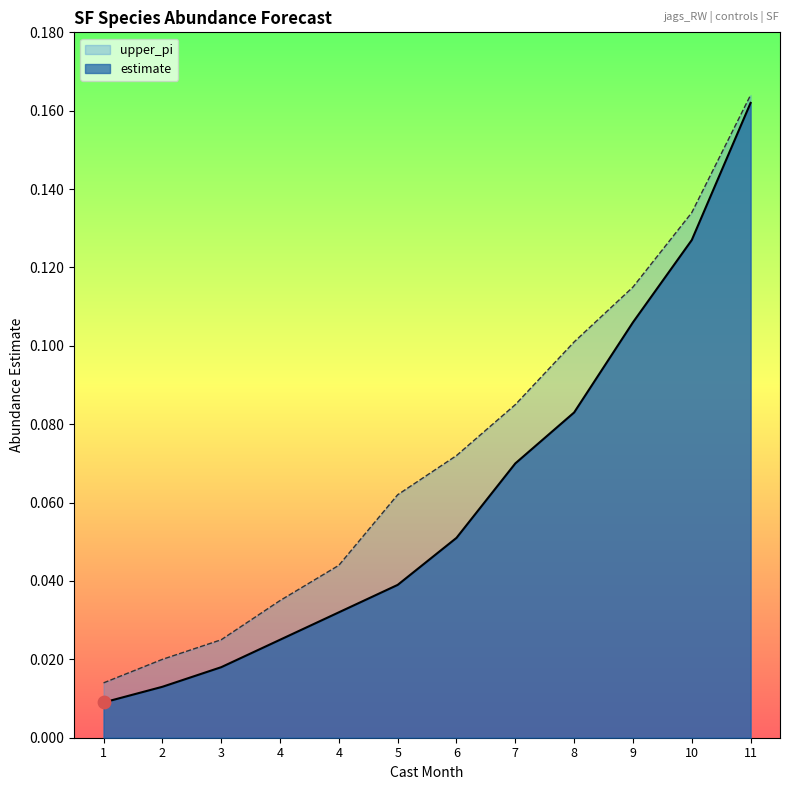

Which series contains the highest Y value?

upper_pi